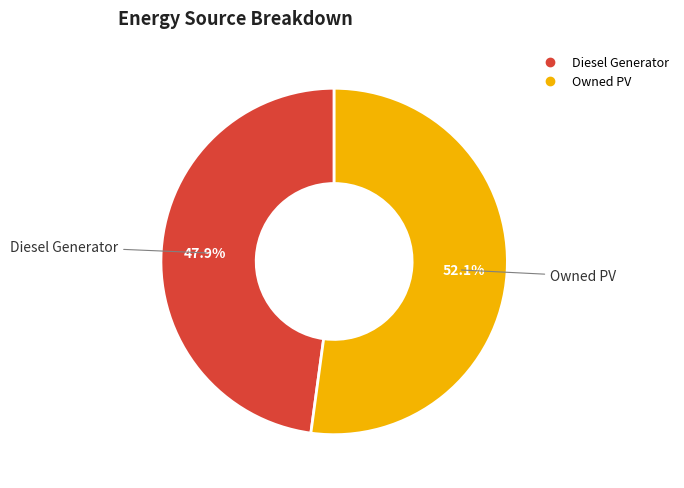

Is there any slice that represents more than half of the pie?

Yes